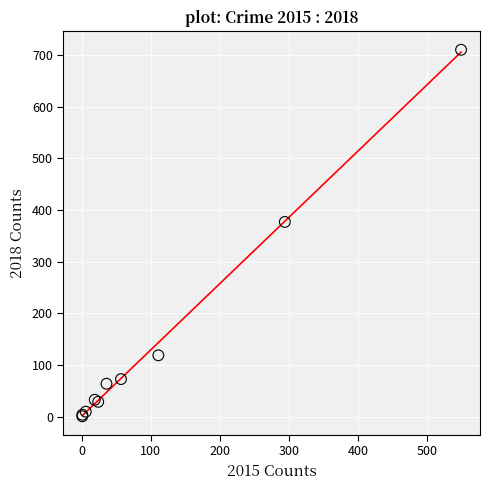

What Y value in the scatter plot is closest to 355?

377